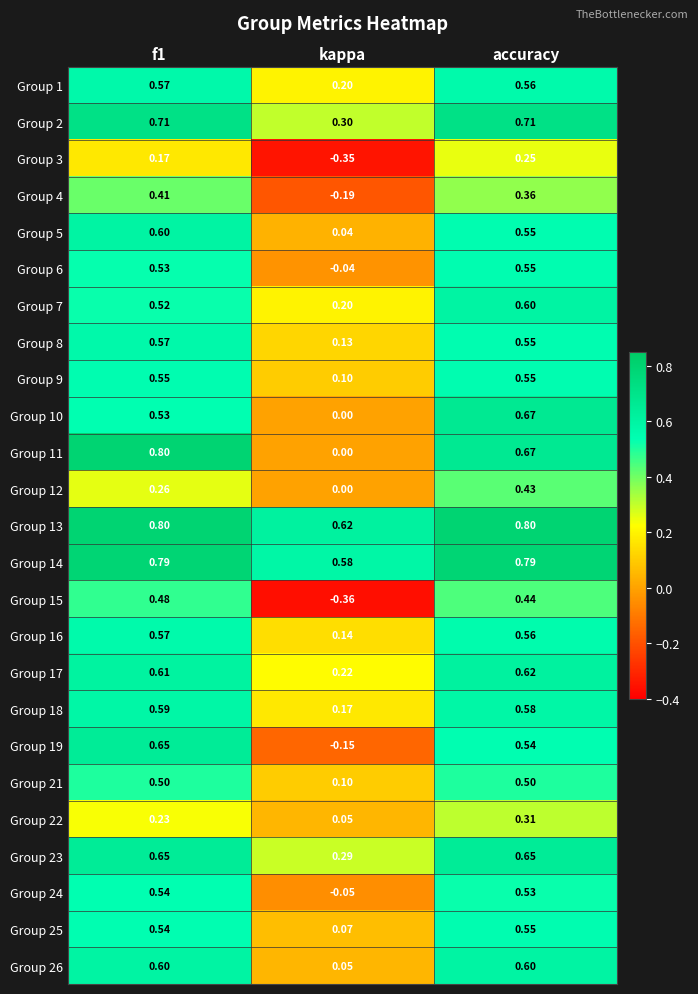

At which label is Group 14 closest to 0?

kappa